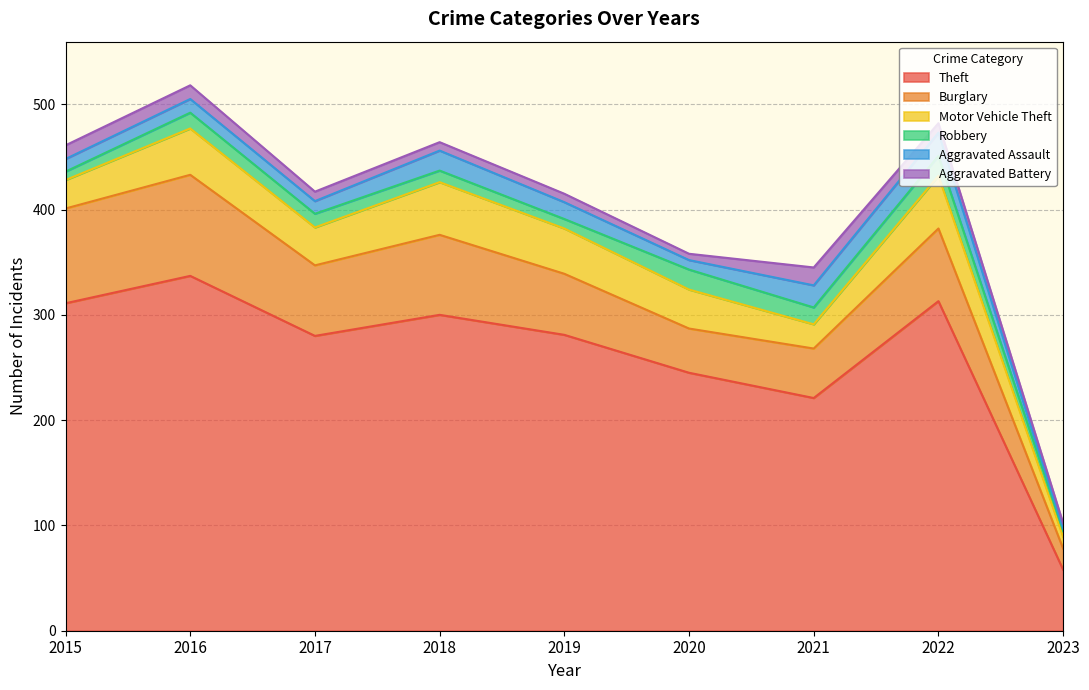

Which has a higher value, 2023 or 2017?

2017